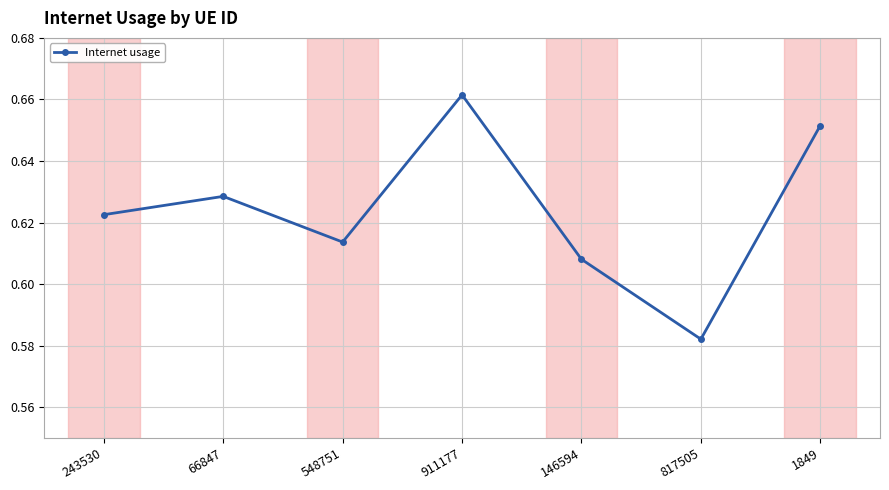

Rank the categories by value from lowest to highest.

817505, 146594, 548751, 243530, 66847, 1849, 911177